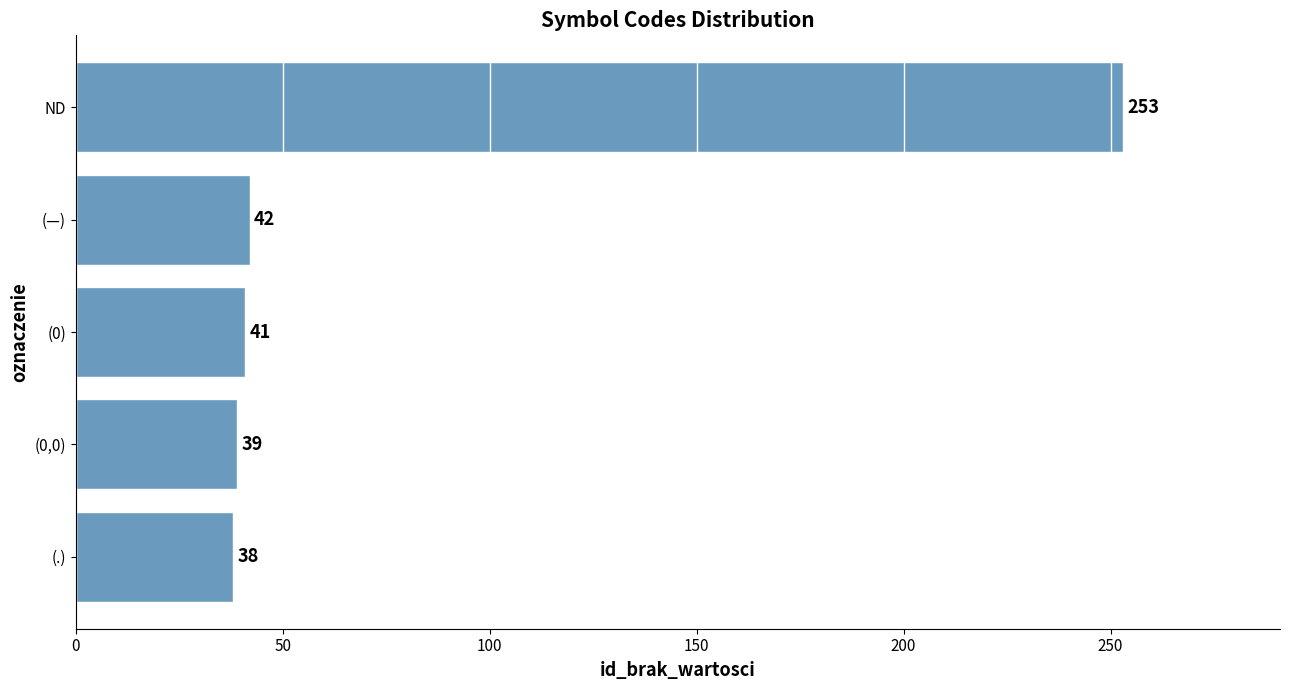

The chart shows a value of 351 at ND. True or false?

False